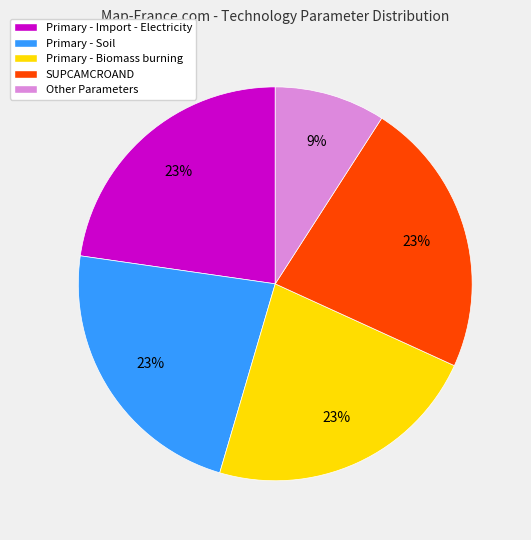

Does Primary - Import - Electricity account for over 50% of the chart?

No